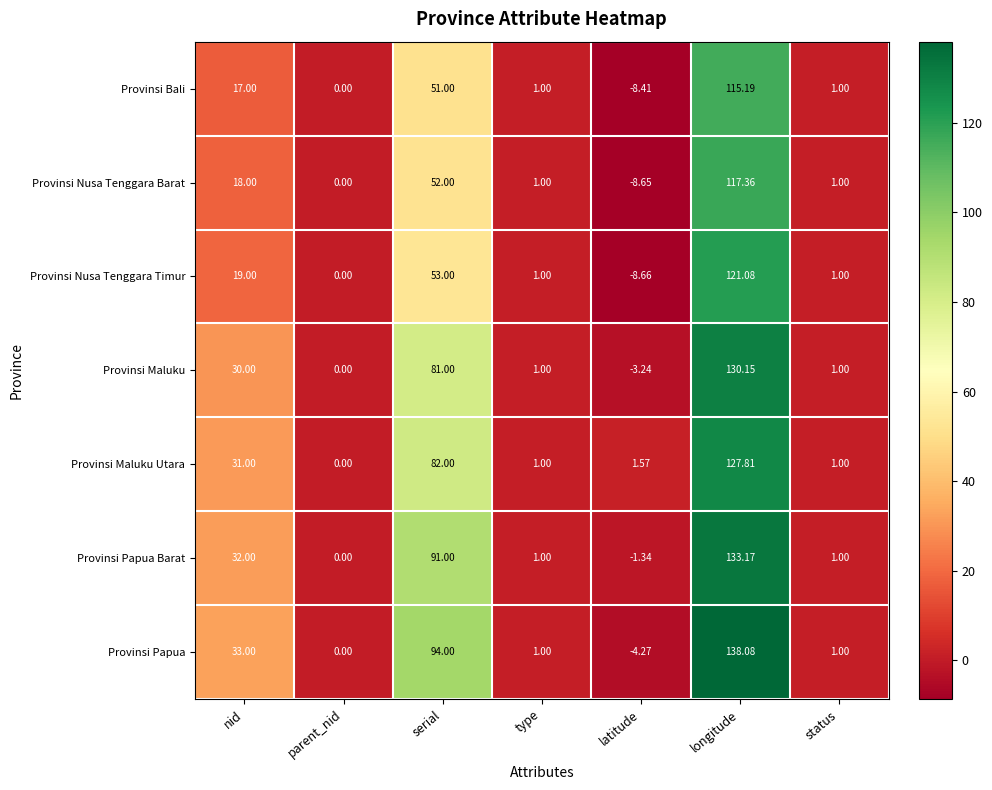

At which category is the sum across all series the highest?

longitude